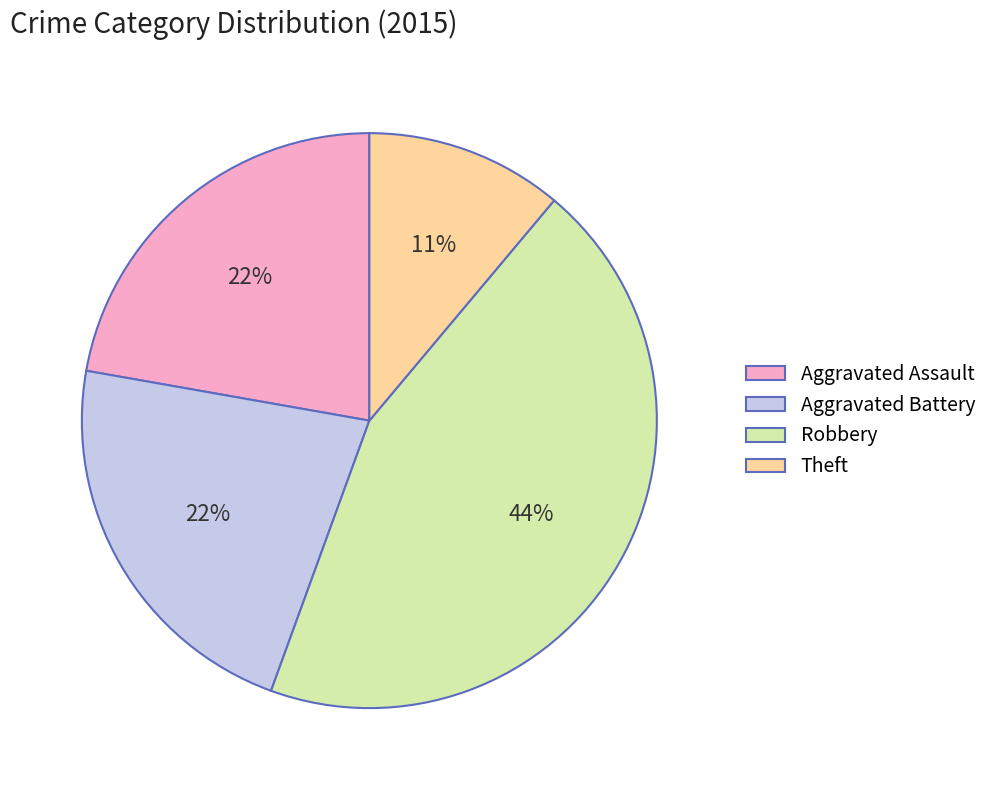

To the nearest percent, what is the difference between the Robbery and Theft slice percentages?

33%